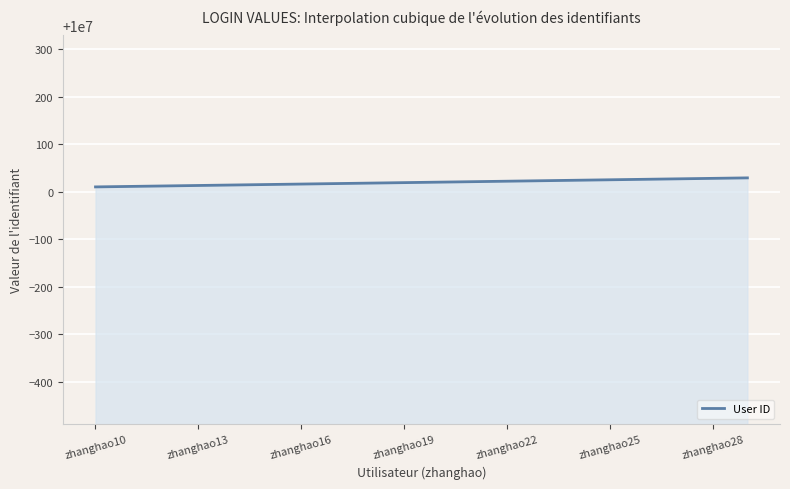

Does the chart display data point markers on the line(s)?

No